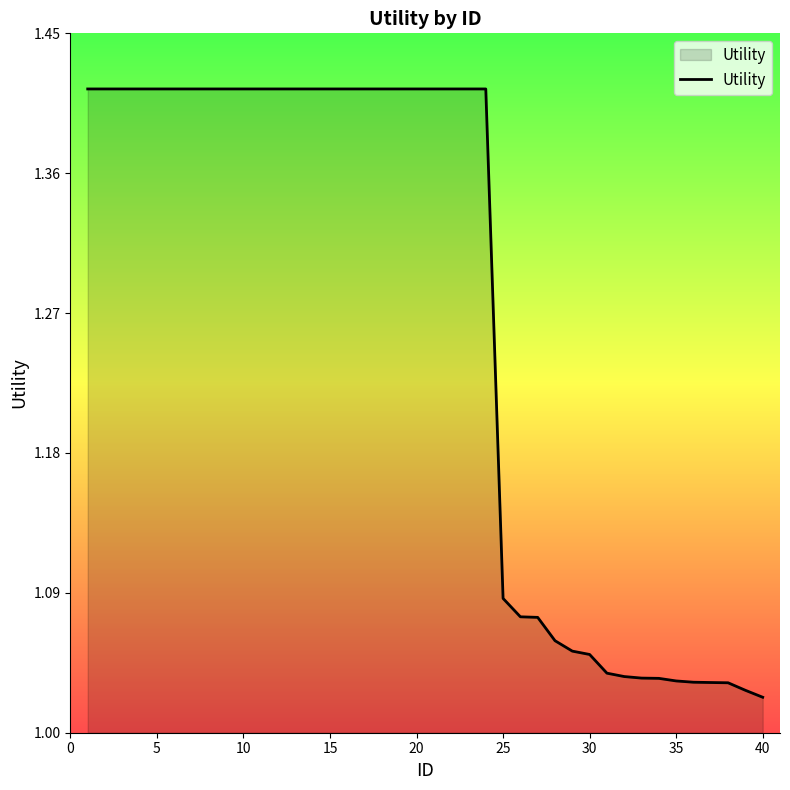

What is the difference between the maximum and minimum values?

0.4